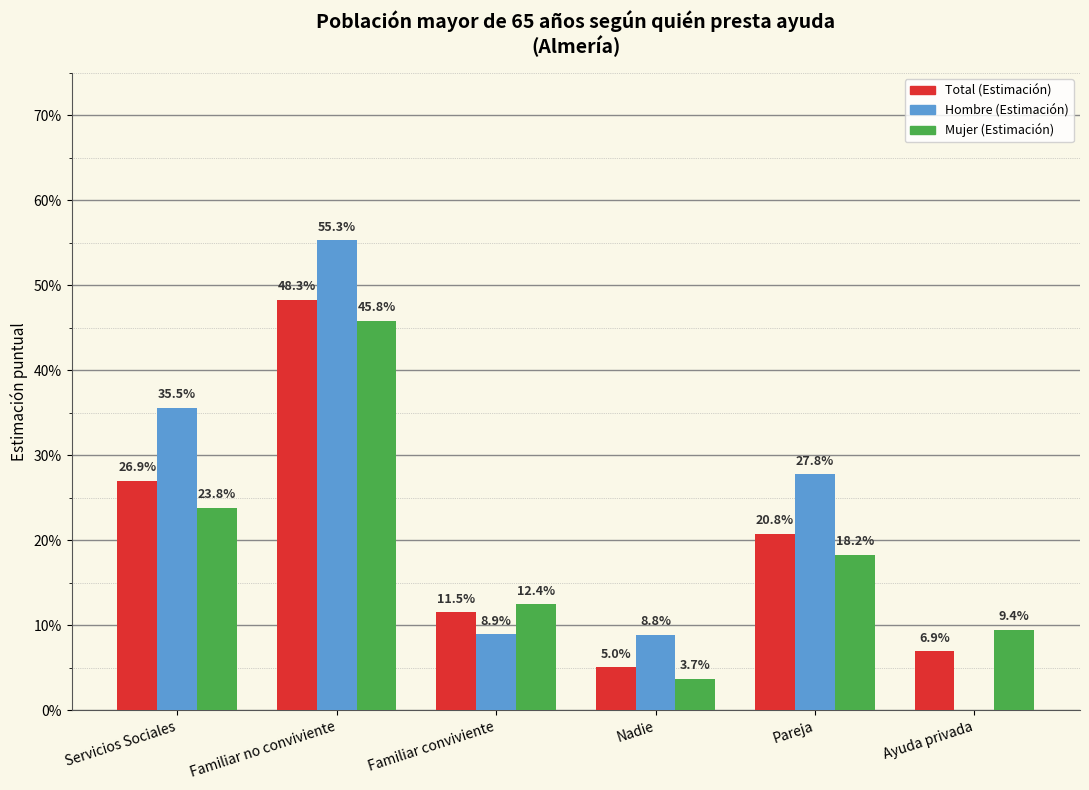

What are all the series names shown in the legend?

Total (Estimación), Hombre (Estimación), Mujer (Estimación)